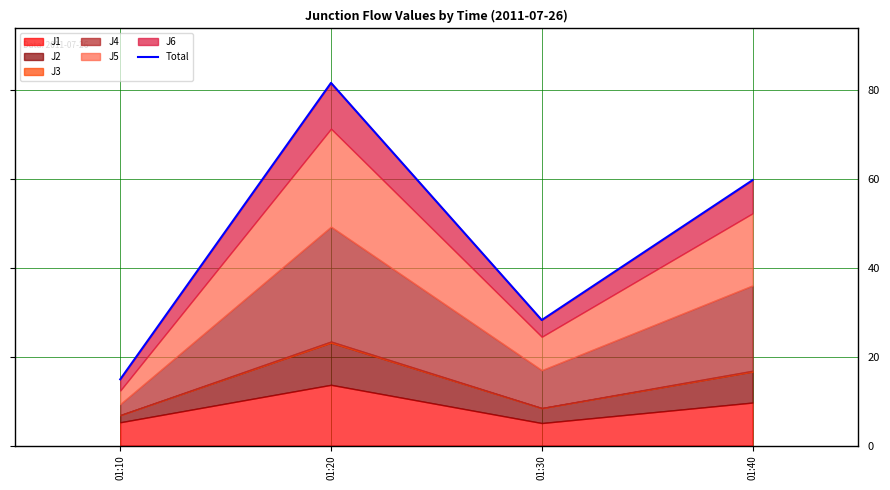

What is the value of the 4th point from the left?

59.7